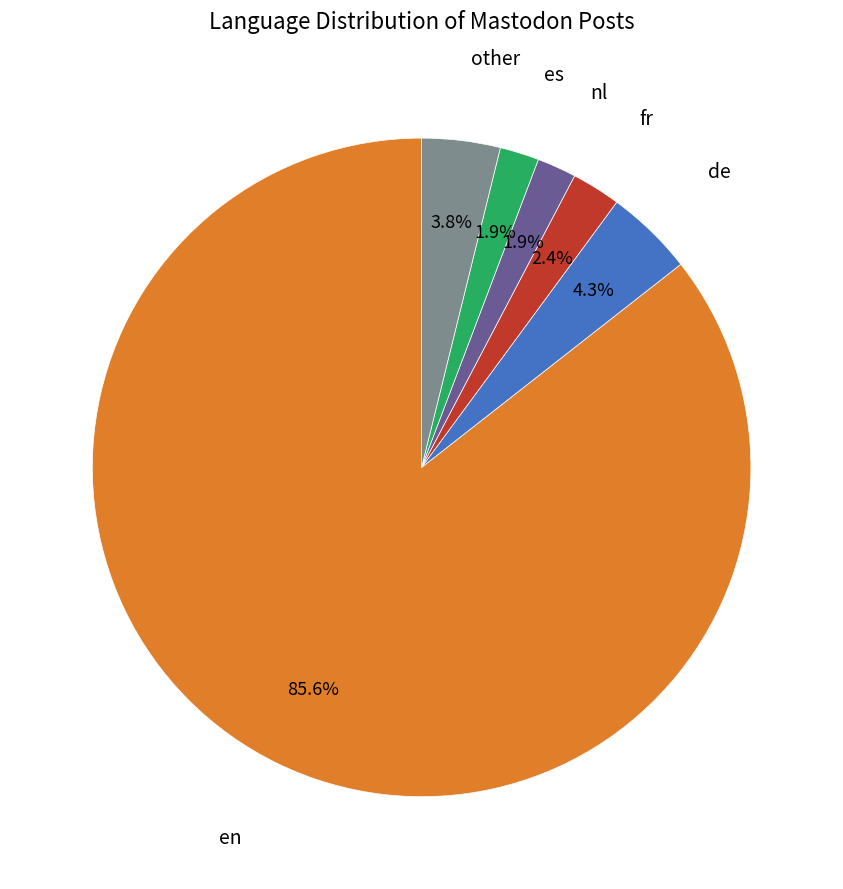

To the nearest percent, what is the combined percentage of nl and other?

6%